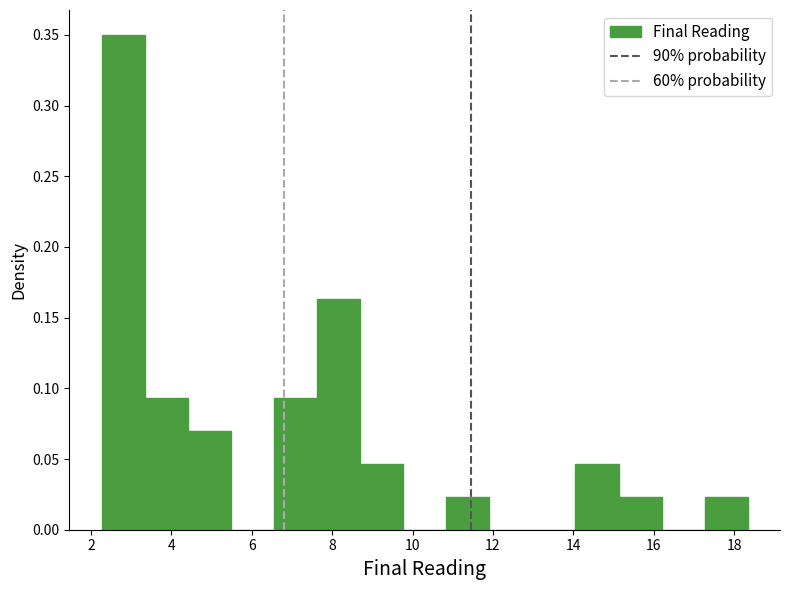

Reading left to right, transcribe this chart: for each bar, give the range it covers on the x-axis and its height. Neither the bar edges nor the heights are printed on the chart, so give them approximately, as read against the axes.

2.2 to 3.4: 0.350
3.4 to 4.4: 0.095
4.4 to 5.4: 0.070
5.4 to 6.6: 0
6.6 to 7.6: 0.095
7.6 to 8.6: 0.165
8.6 to 9.8: 0.045
9.8 to 10.8: 0
10.8 to 12.0: 0.025
12.0 to 13.0: 0
13.0 to 14.0: 0
14.0 to 15.2: 0.045
15.2 to 16.2: 0.025
16.2 to 17.2: 0
17.2 to 18.4: 0.025